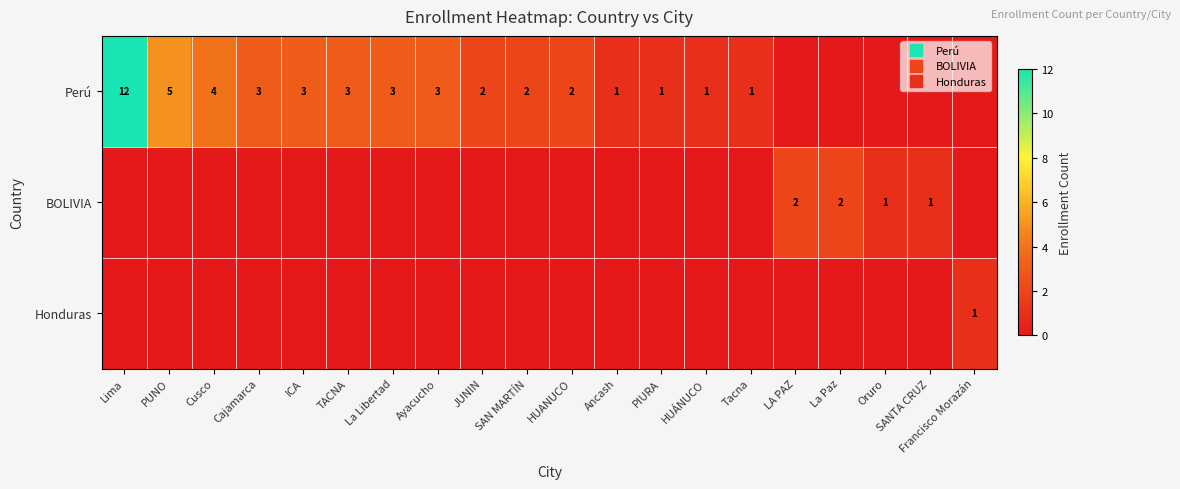

What is the difference between the maximum and minimum values in the BOLIVIA series?

2